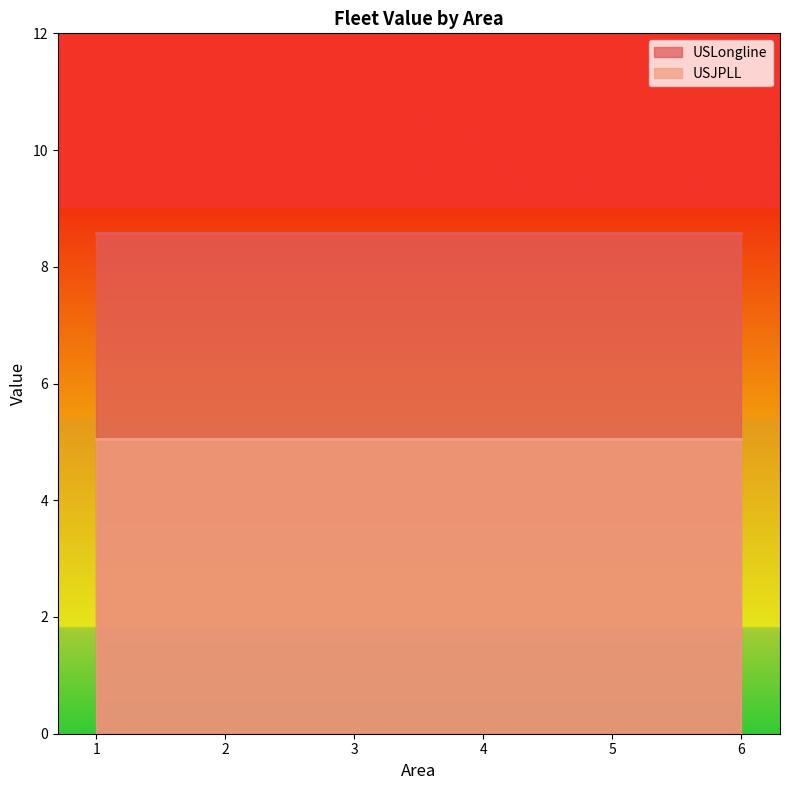

The USJPLL series shows 7.2 at 1. True or false?

False